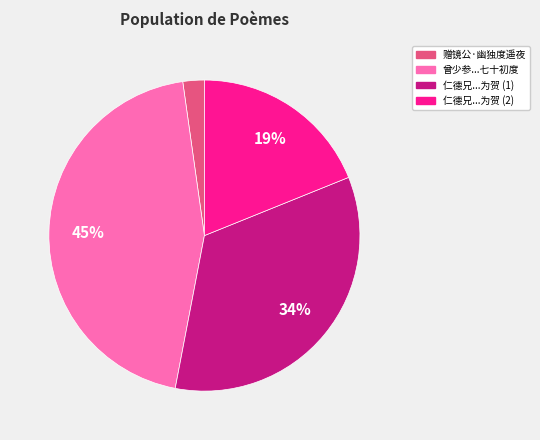

Which has a higher value, 仁德兄...为贺 (1) or 仁德兄...为贺 (2)?

仁德兄...为贺 (1)